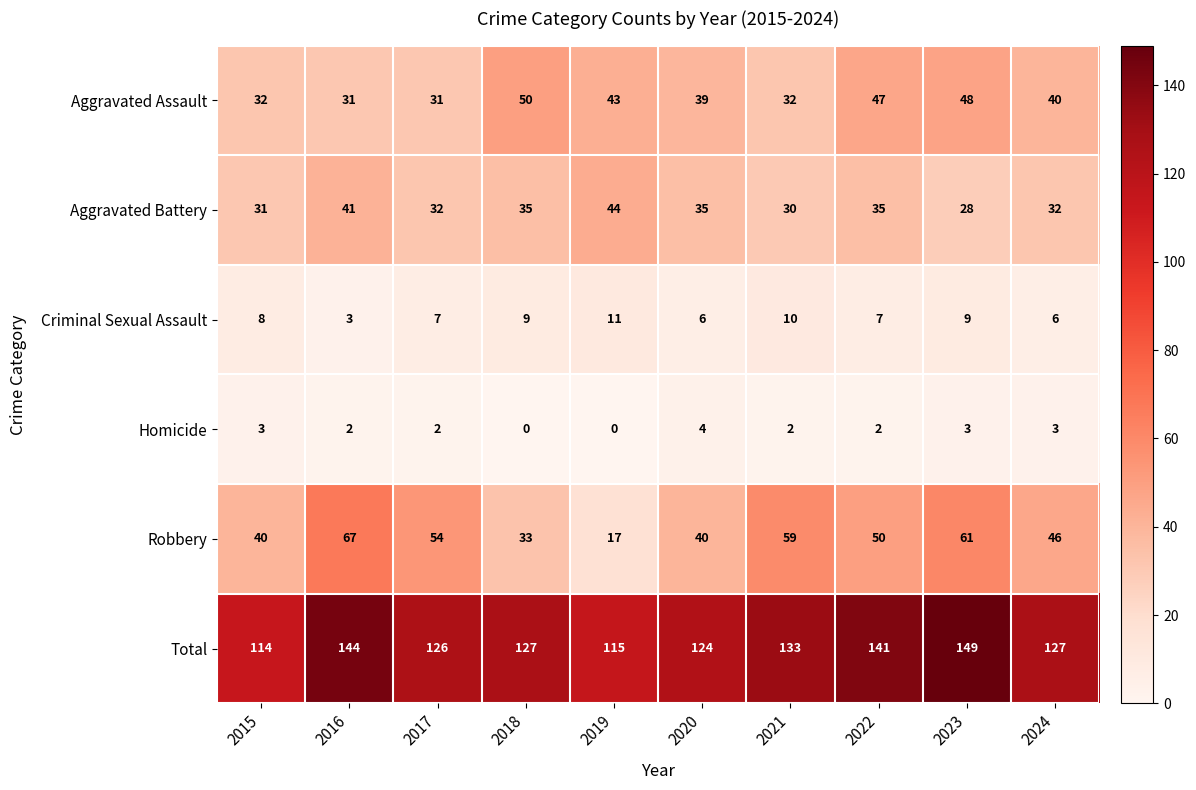

What is the difference between the highest and lowest values at 2019?

115